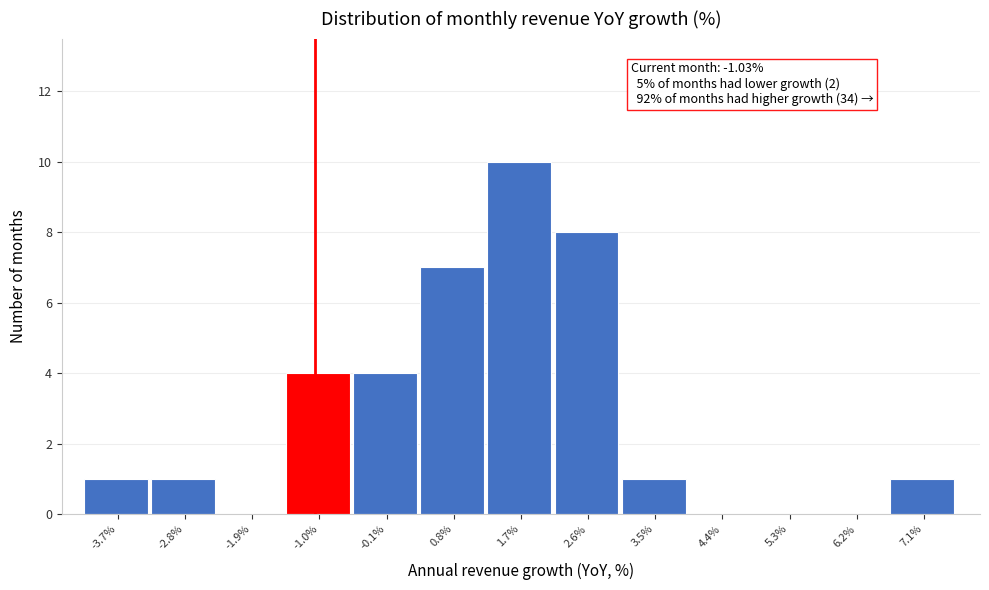

Over which range of the x-axis is the bar tallest?

1.3 to 2.2